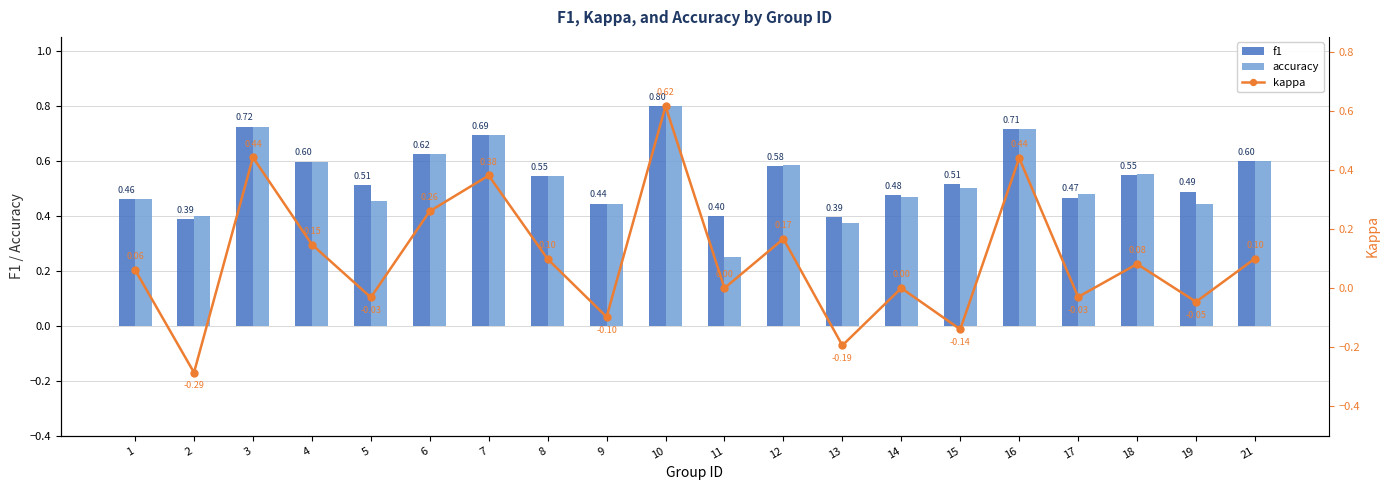

What is the spread (max minus min) of values at 1?

0.4